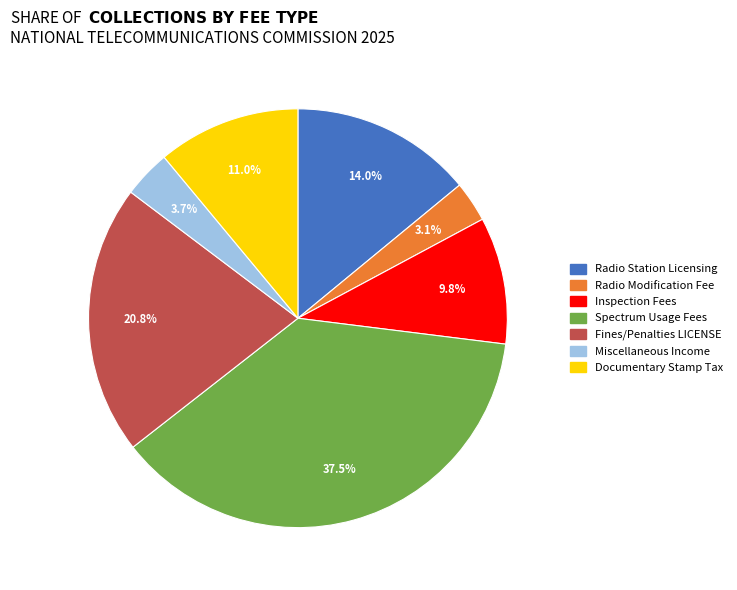

Is there a majority slice in this chart?

No